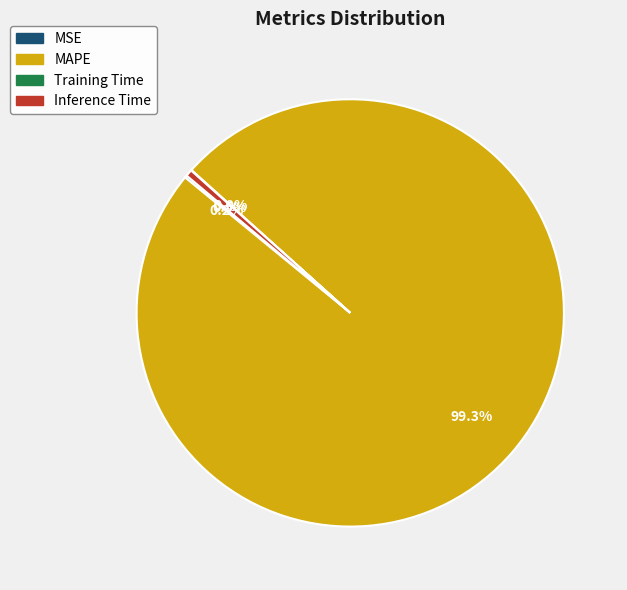

What percentage is NOT represented by Inference Time?

99.5%